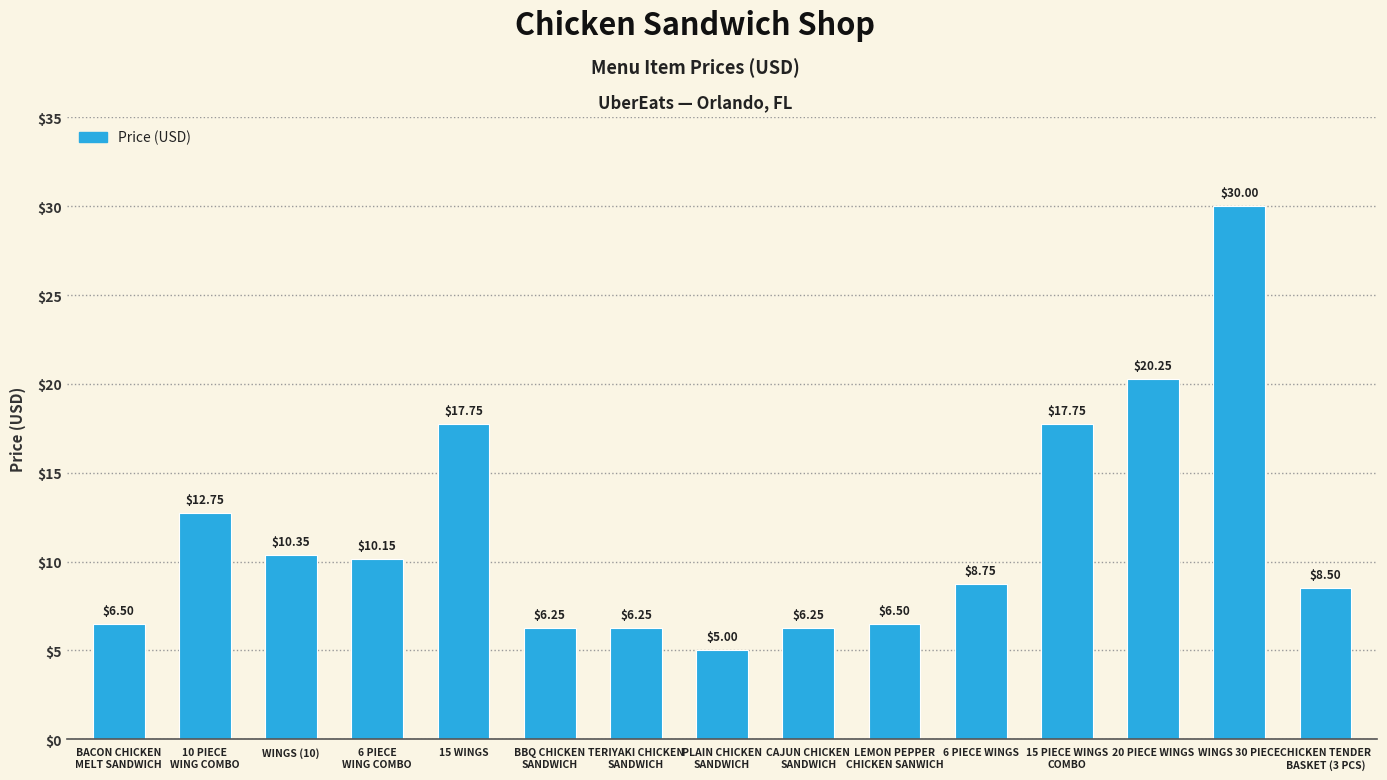

What is the sum of all values?

173.0